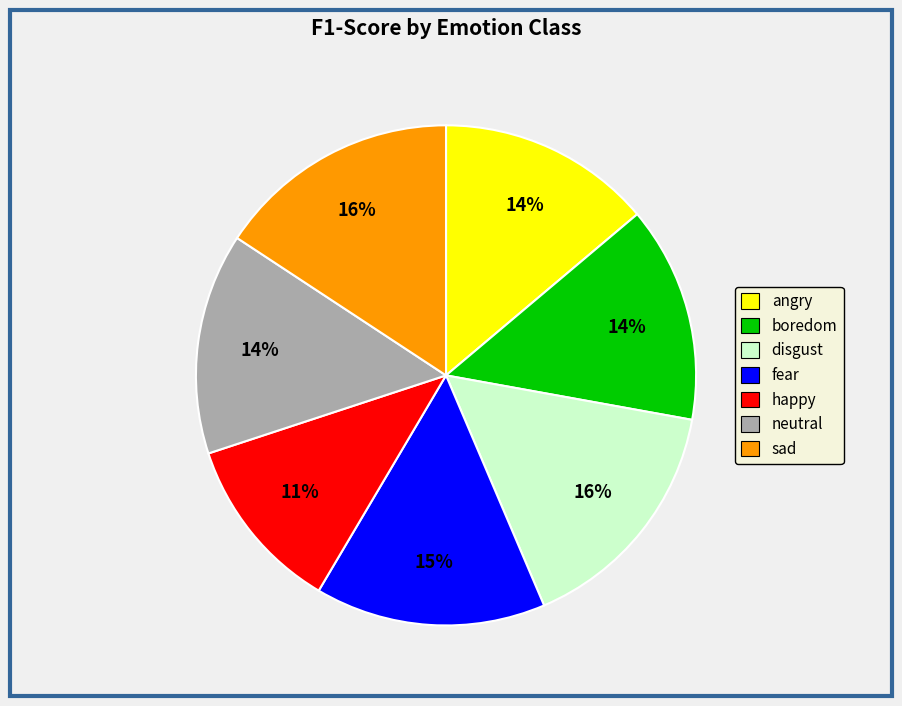

Do sad and disgust together represent more than half of the pie?

No